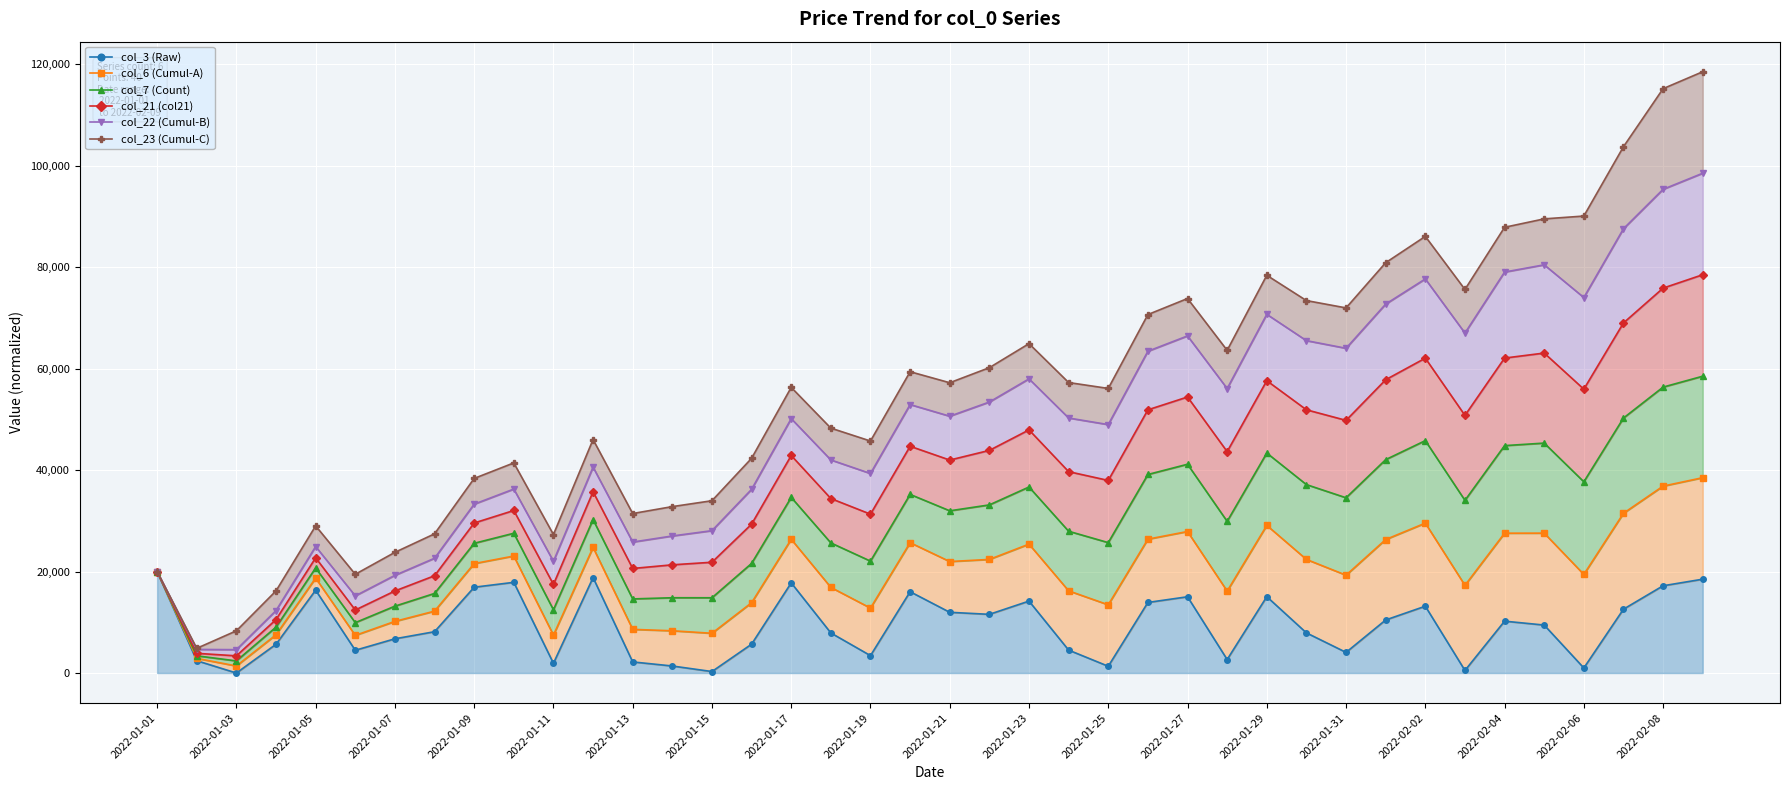

What is the maximum value shown in the chart?

118490.3